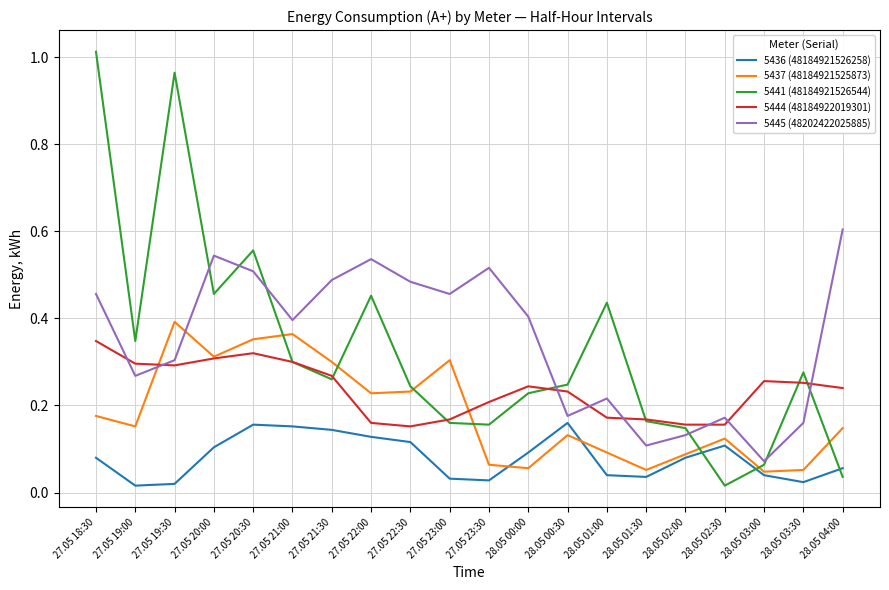

What position from the left is 28.05 04:00?

20